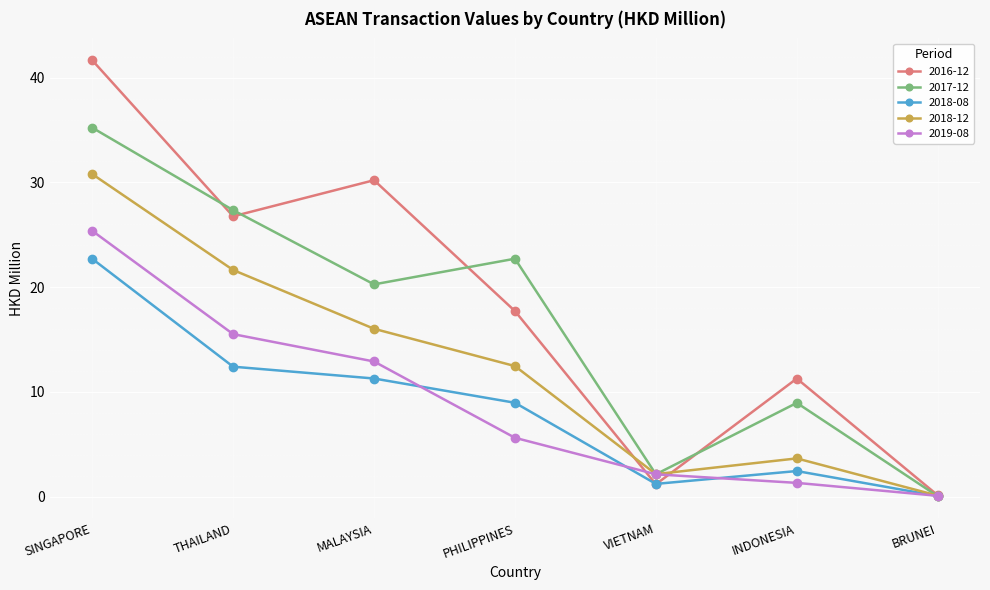

Reading right to left, transcribe all the data shown in this chart.

2016-12: BRUNEI=0.1	INDONESIA=11.3	VIETNAM=1.2	PHILIPPINES=17.7	MALAYSIA=30.2	THAILAND=26.8	SINGAPORE=41.7
2017-12: BRUNEI=0.1	INDONESIA=9.0	VIETNAM=2.1	PHILIPPINES=22.7	MALAYSIA=20.3	THAILAND=27.4	SINGAPORE=35.2
2018-08: BRUNEI=0.1	INDONESIA=2.5	VIETNAM=1.2	PHILIPPINES=9.0	MALAYSIA=11.3	THAILAND=12.4	SINGAPORE=22.7
2018-12: BRUNEI=0.1	INDONESIA=3.7	VIETNAM=2.2	PHILIPPINES=12.5	MALAYSIA=16.0	THAILAND=21.6	SINGAPORE=30.8
2019-08: BRUNEI=0.1	INDONESIA=1.3	VIETNAM=2.1	PHILIPPINES=5.6	MALAYSIA=12.9	THAILAND=15.5	SINGAPORE=25.4